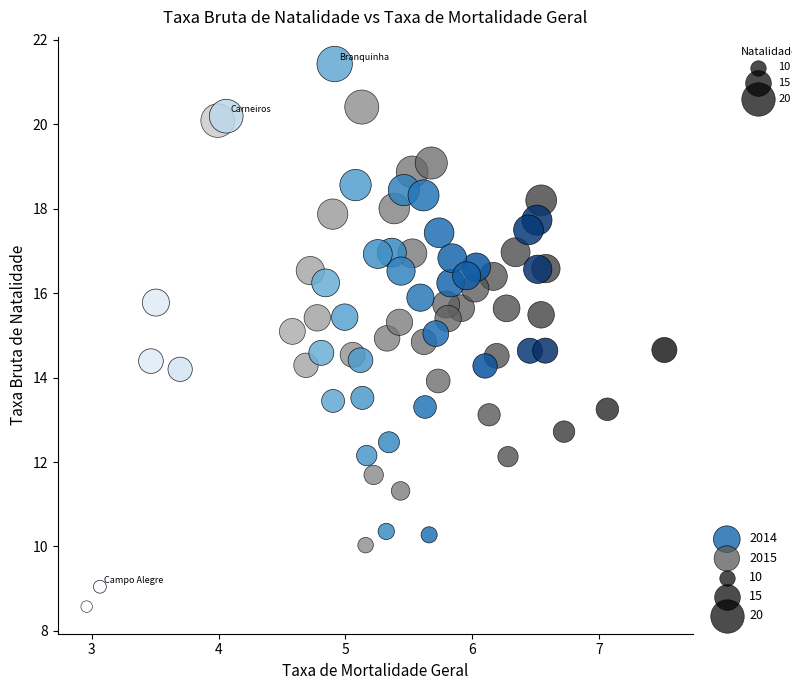

Which series reaches the maximum Y coordinate?

2014